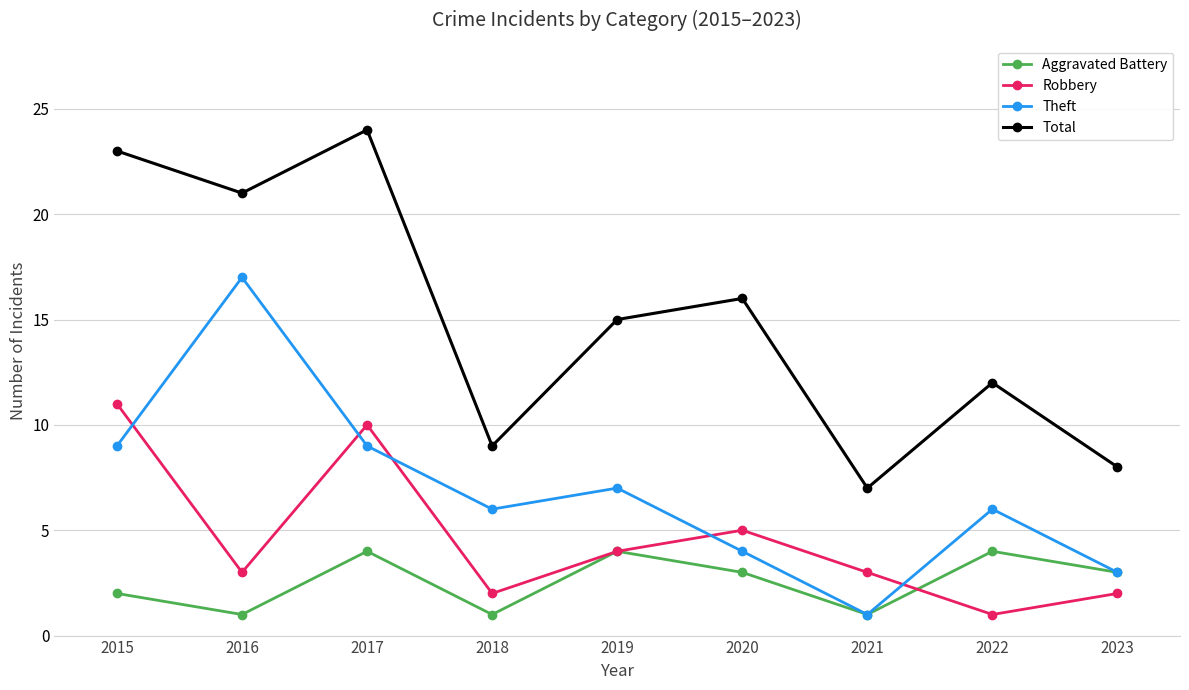

True or false: Robbery and Aggravated Battery cross at least once.

True